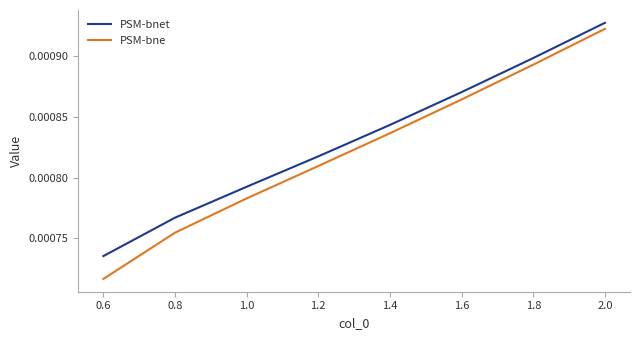

How many categories are shown in the chart?

8